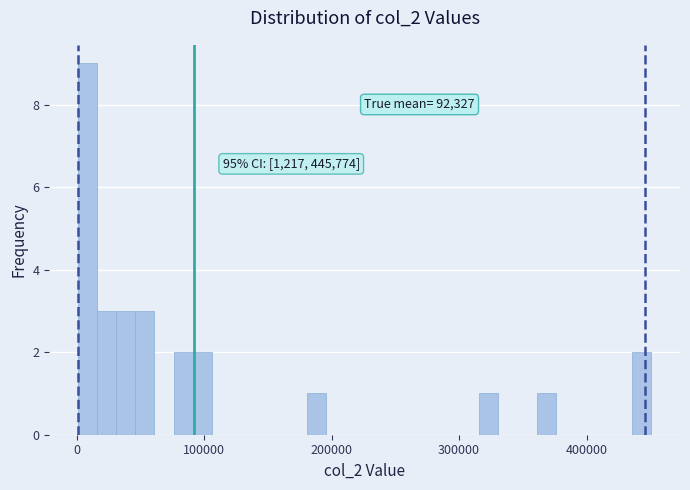

Read against the x-axis, roughly where is the centre of the tallest bar?

10000